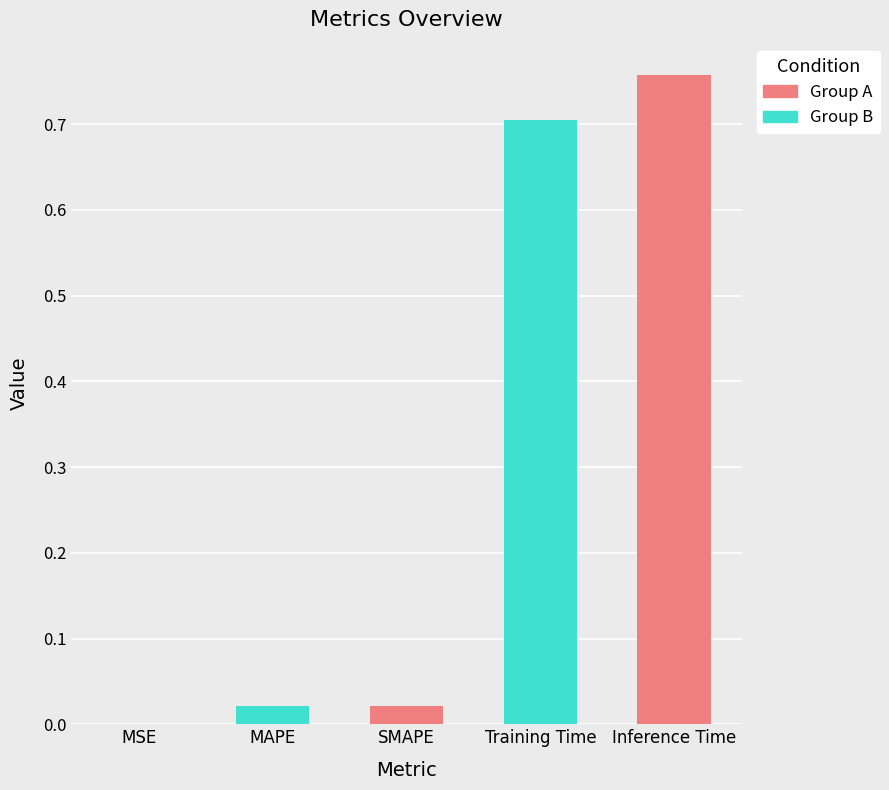

What is the sum of all values?

1.5